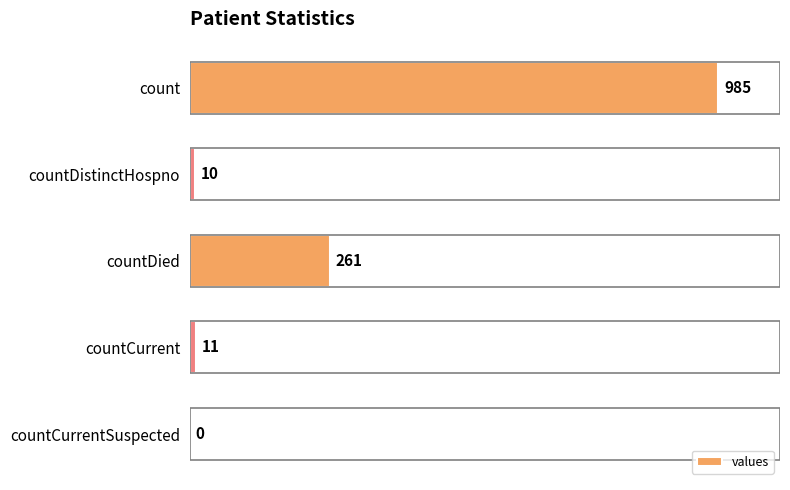

What is the ratio of the value at count to the value at countCurrent?

89.5